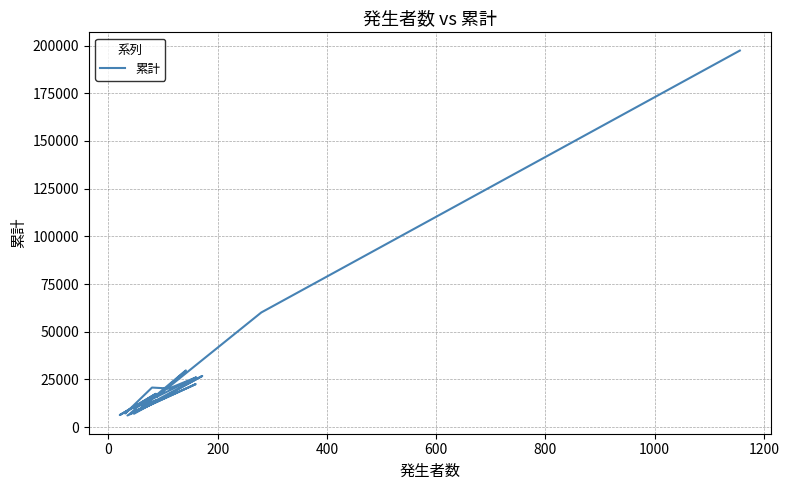

How many lines are shown in the chart?

1